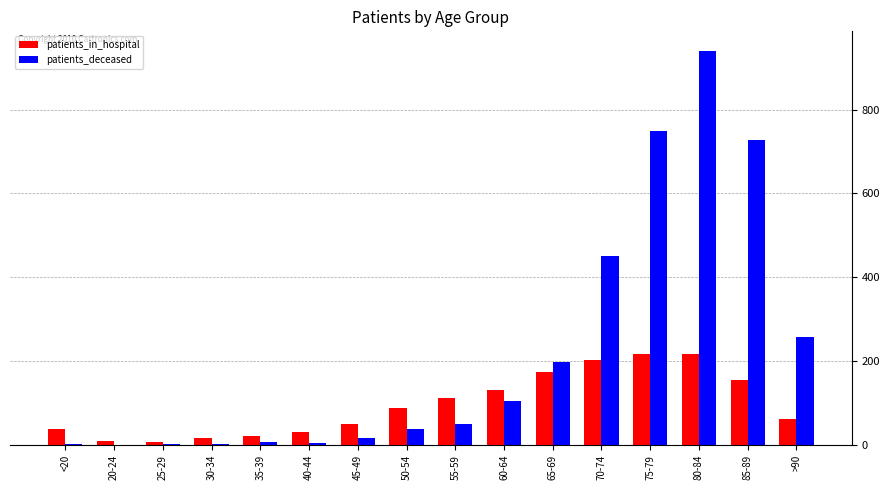

The patients_in_hospital series shows 156 at 85-89. True or false?

True